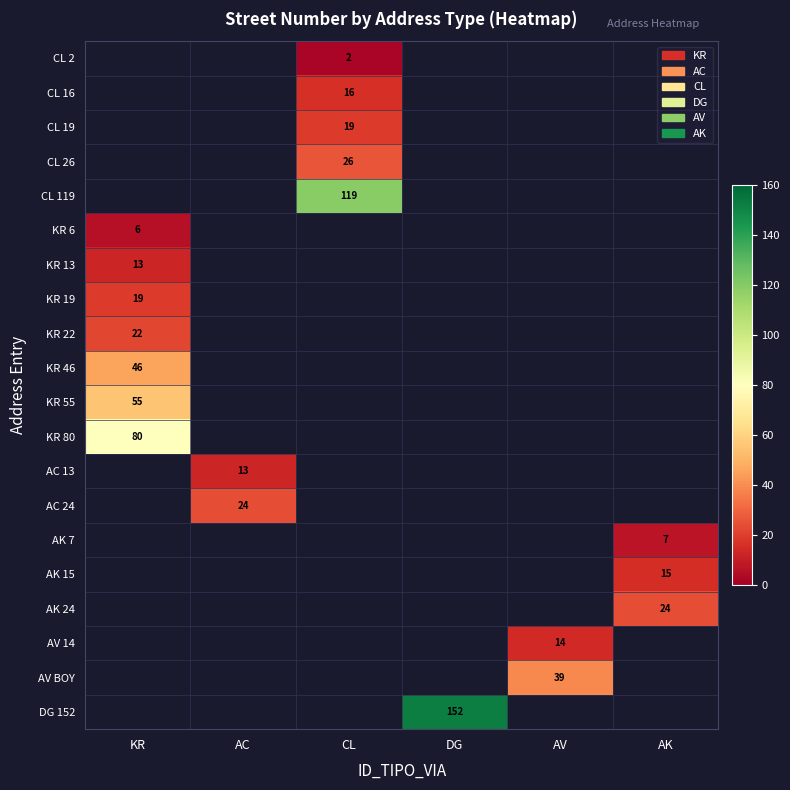

What is the difference between the highest and lowest values at CL?

117.0